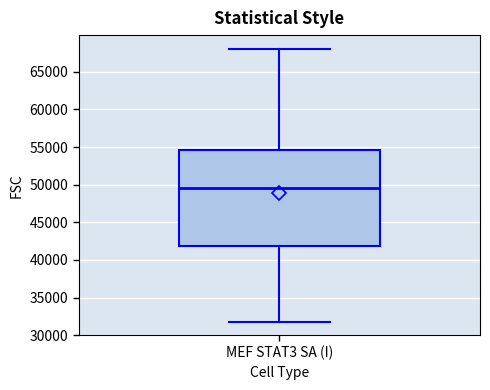

Read this box plot against the y-axis: the position of the median line, the range covered by the box, and the ends of both whiskers. The values are not printed on the chart, so give them approximately, as read against the axis.

median 49500, box 42000 to 54500, whiskers 32000 to 68000